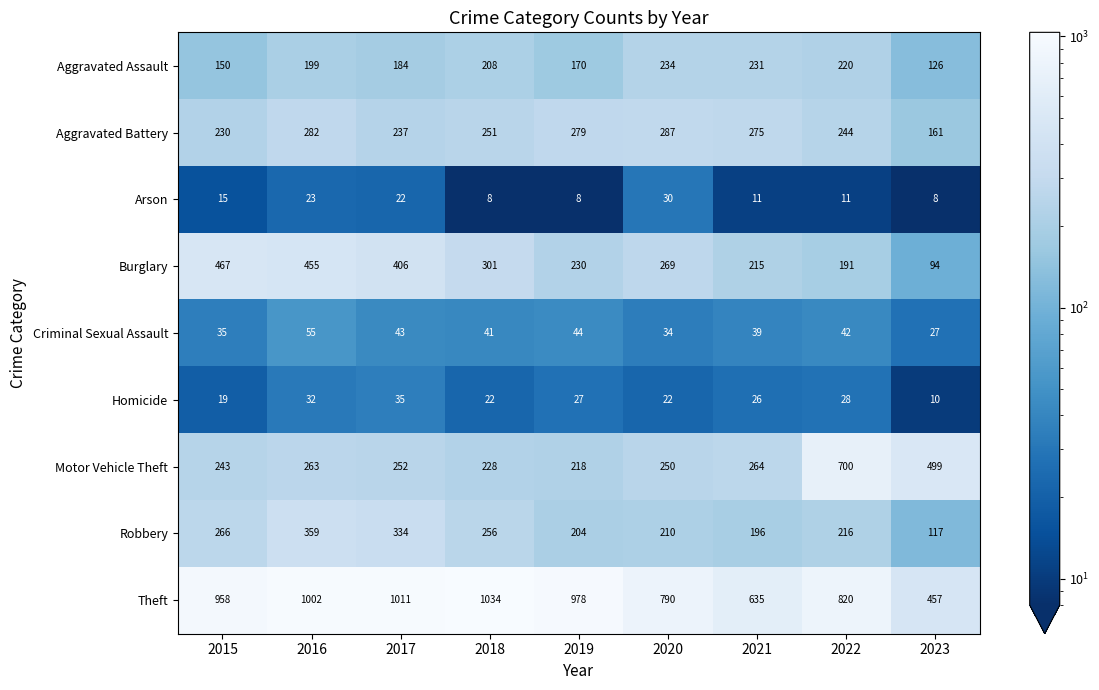

Where is Criminal Sexual Assault nearest to the value 41?

2018